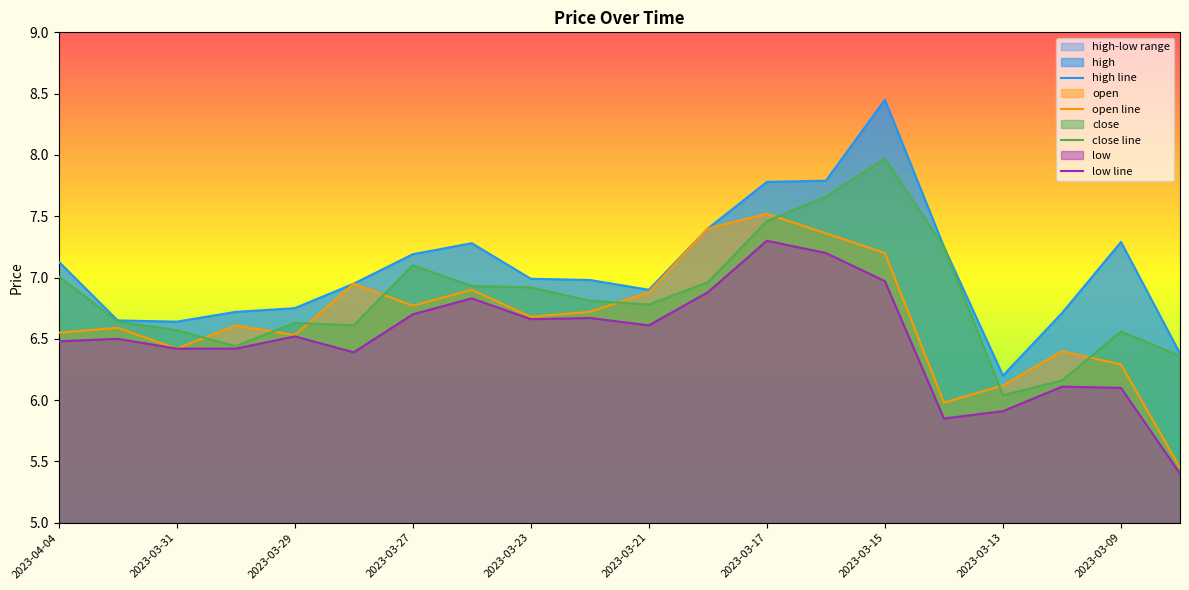

What is the maximum value for close line?

8.0